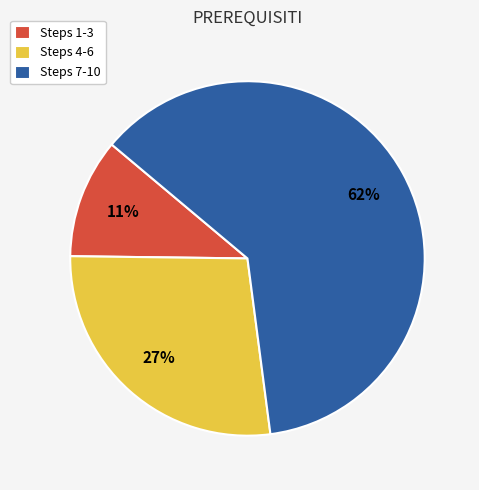

The Steps 7-10 slice represents 51% of the pie. True or false?

False